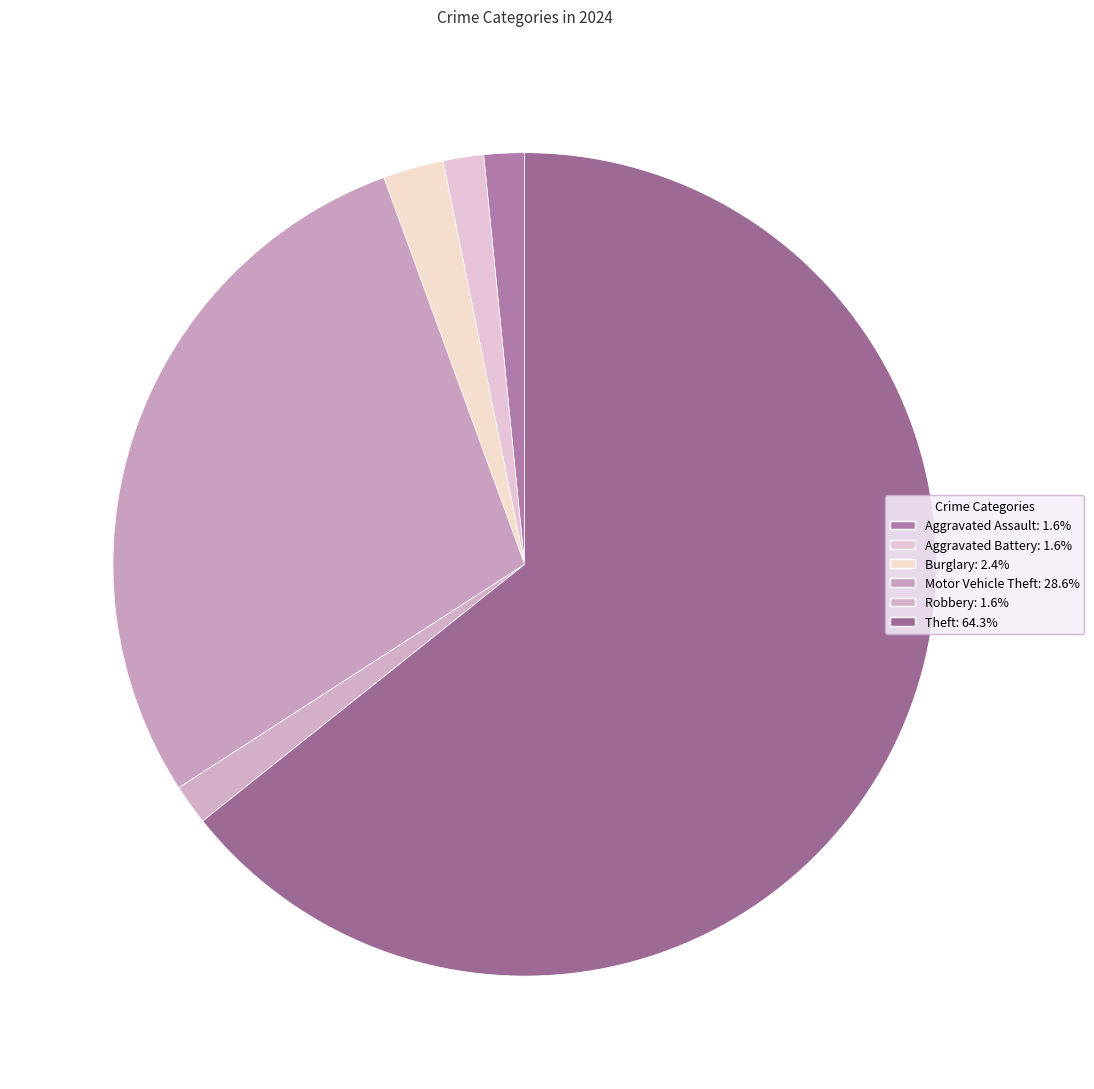

How many segments does this pie chart have?

6